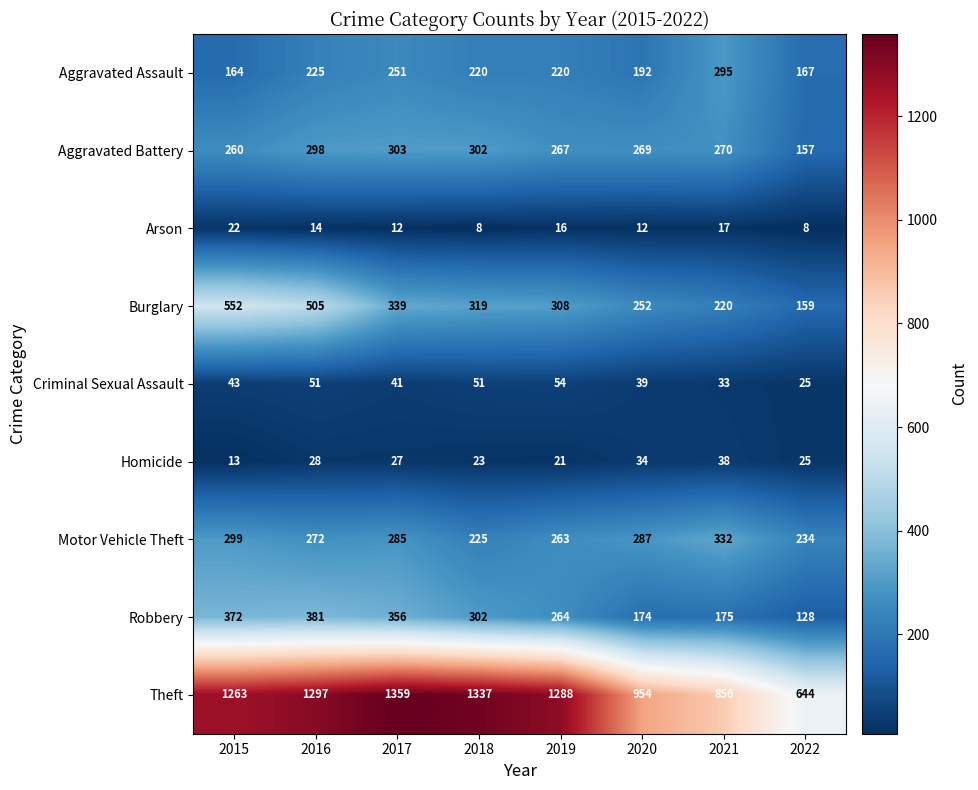

Is it true that Aggravated Battery equals 260 at 2015?

True